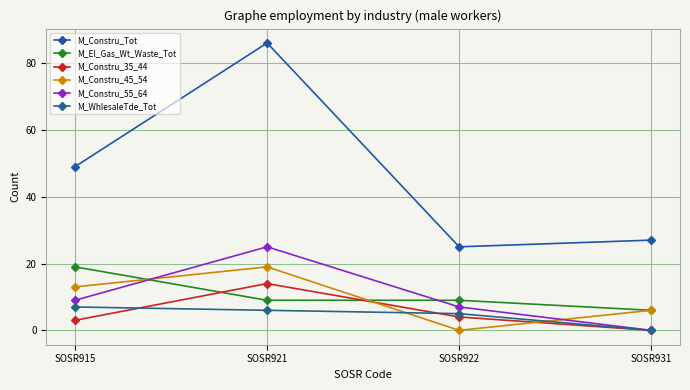

What is the value of the M_Constru_35_44 point at the 3rd from the left?

4